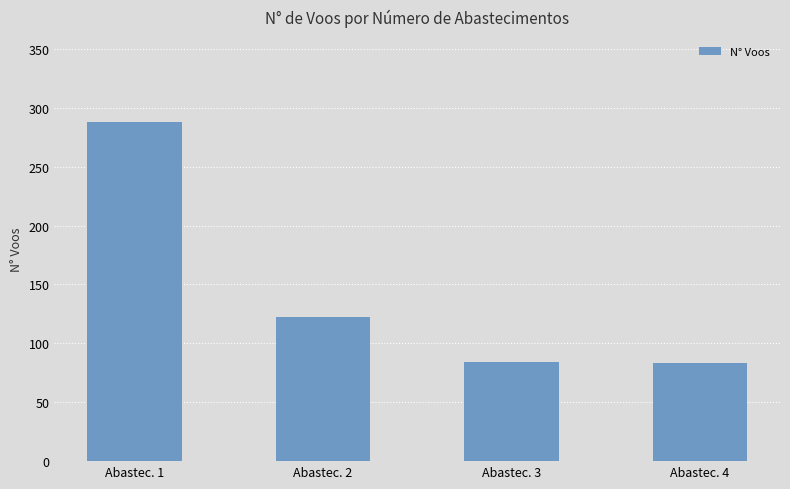

Approximately how many times larger is the value at Abastec. 1 compared to Abastec. 2?

2.4